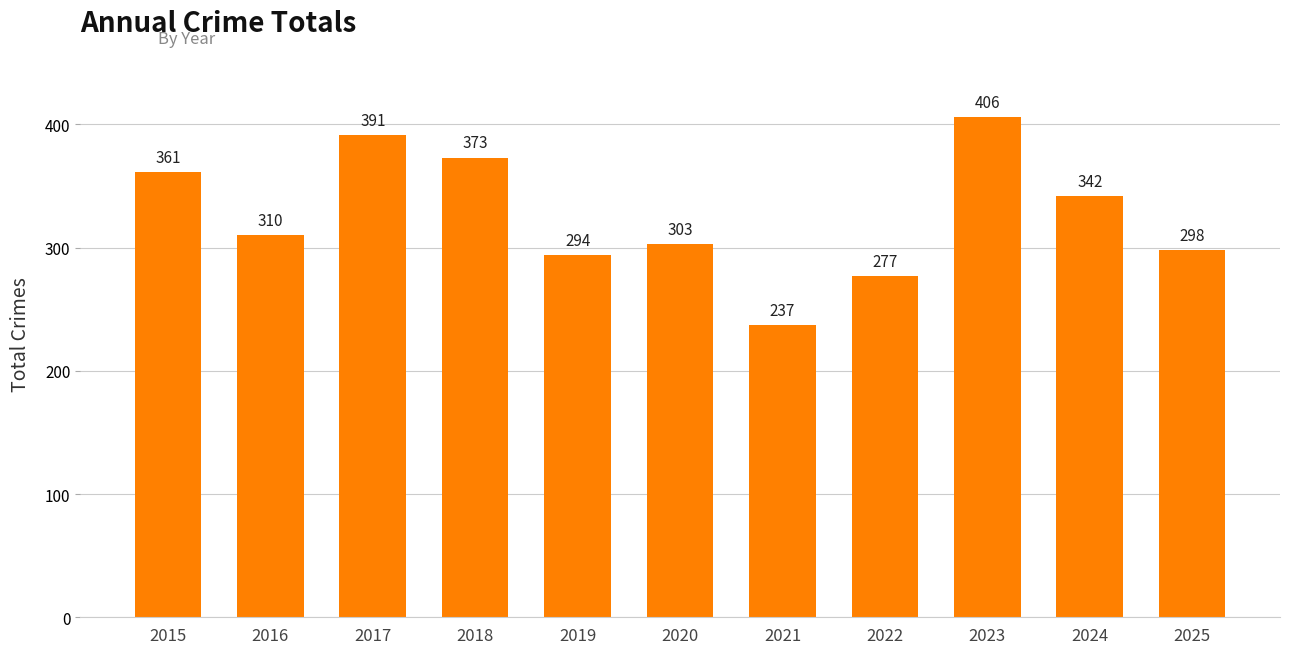

Between 2019 and 2018, which is larger?

2018